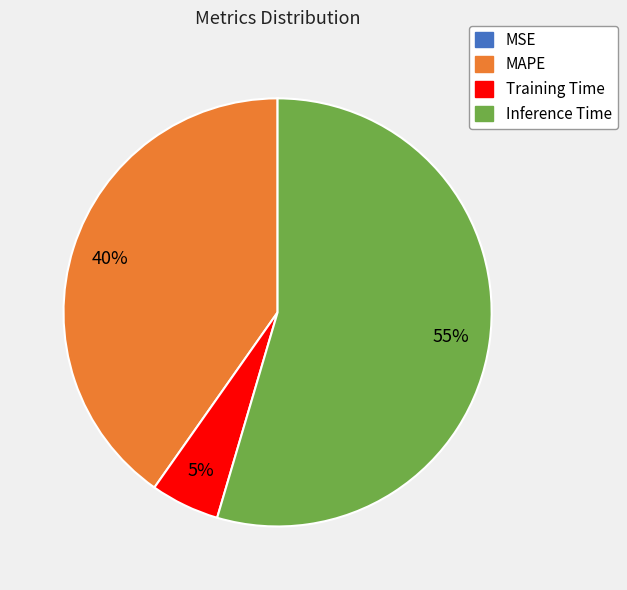

Does any single category account for the majority?

Yes